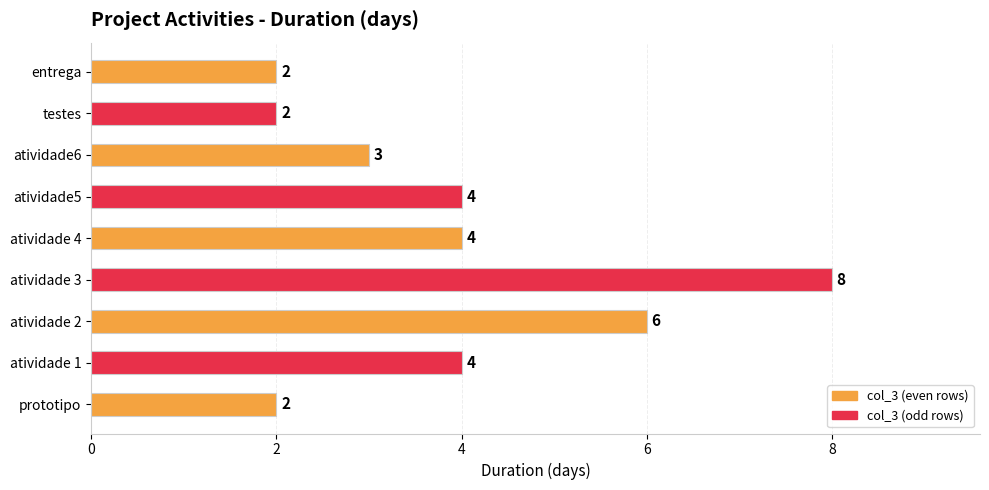

Reading top to bottom, list all the values displayed in this chart.

2	2	3	4	4	8	6	4	2